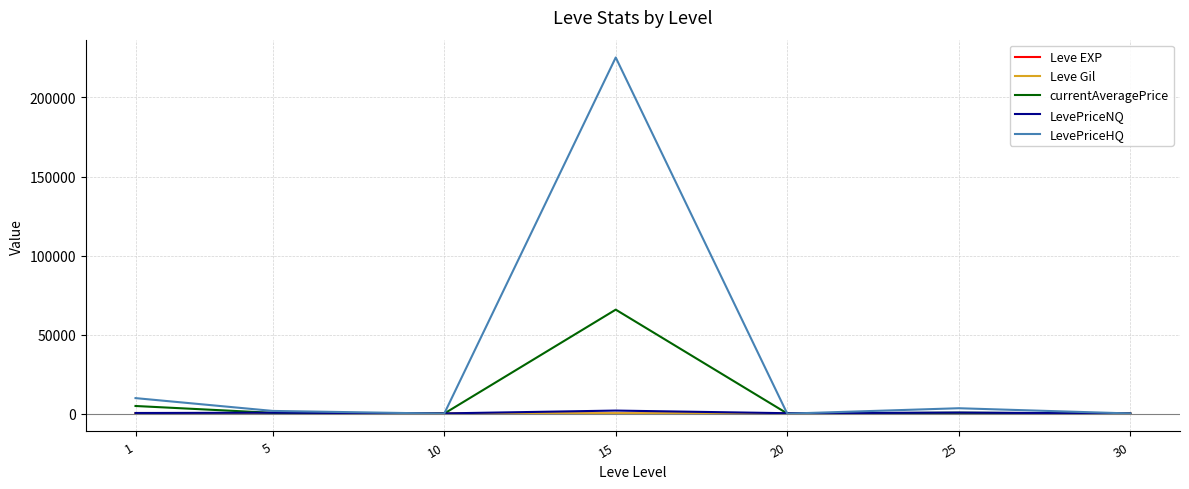

The Leve EXP series shows 7 at 15. True or false?

True